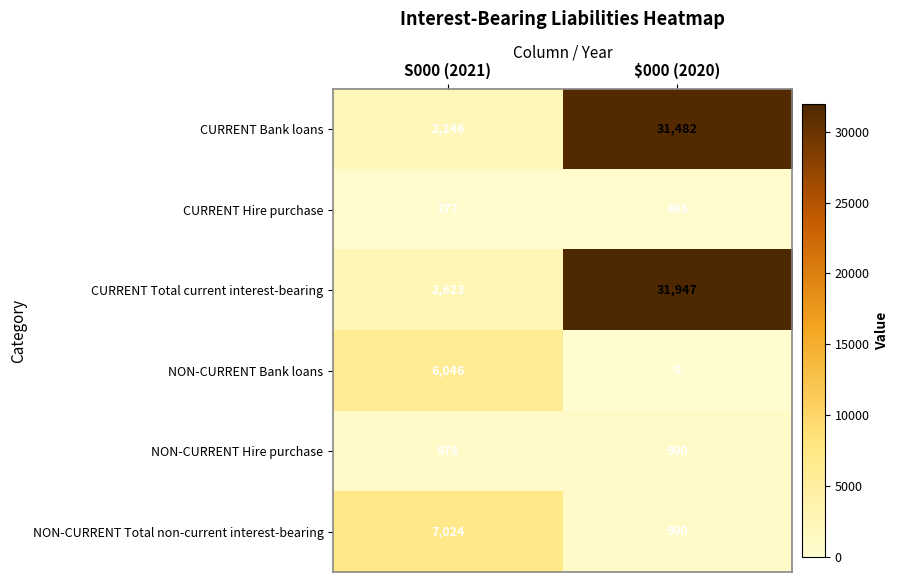

Which series has the largest total across all categories?

CURRENT Total current interest-bearing